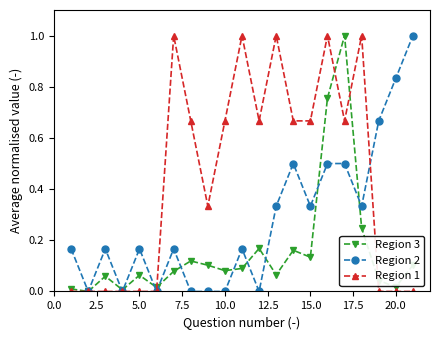

Rank the series by their average value, from lowest to highest.

Region 3, Region 2, Region 1